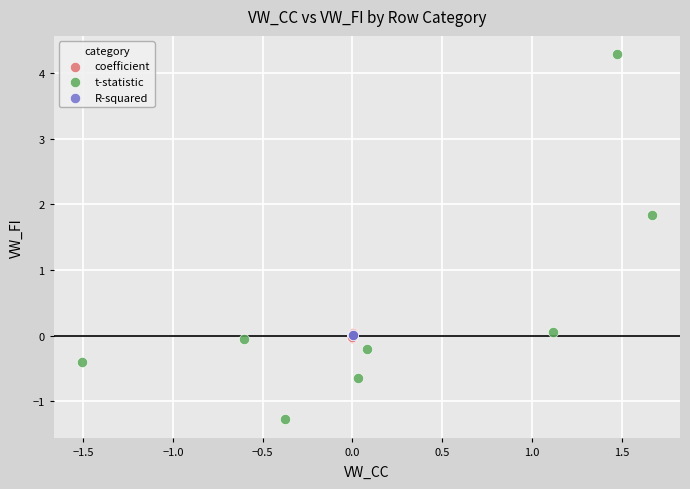

Which series has the widest spread of Y values?

t-statistic